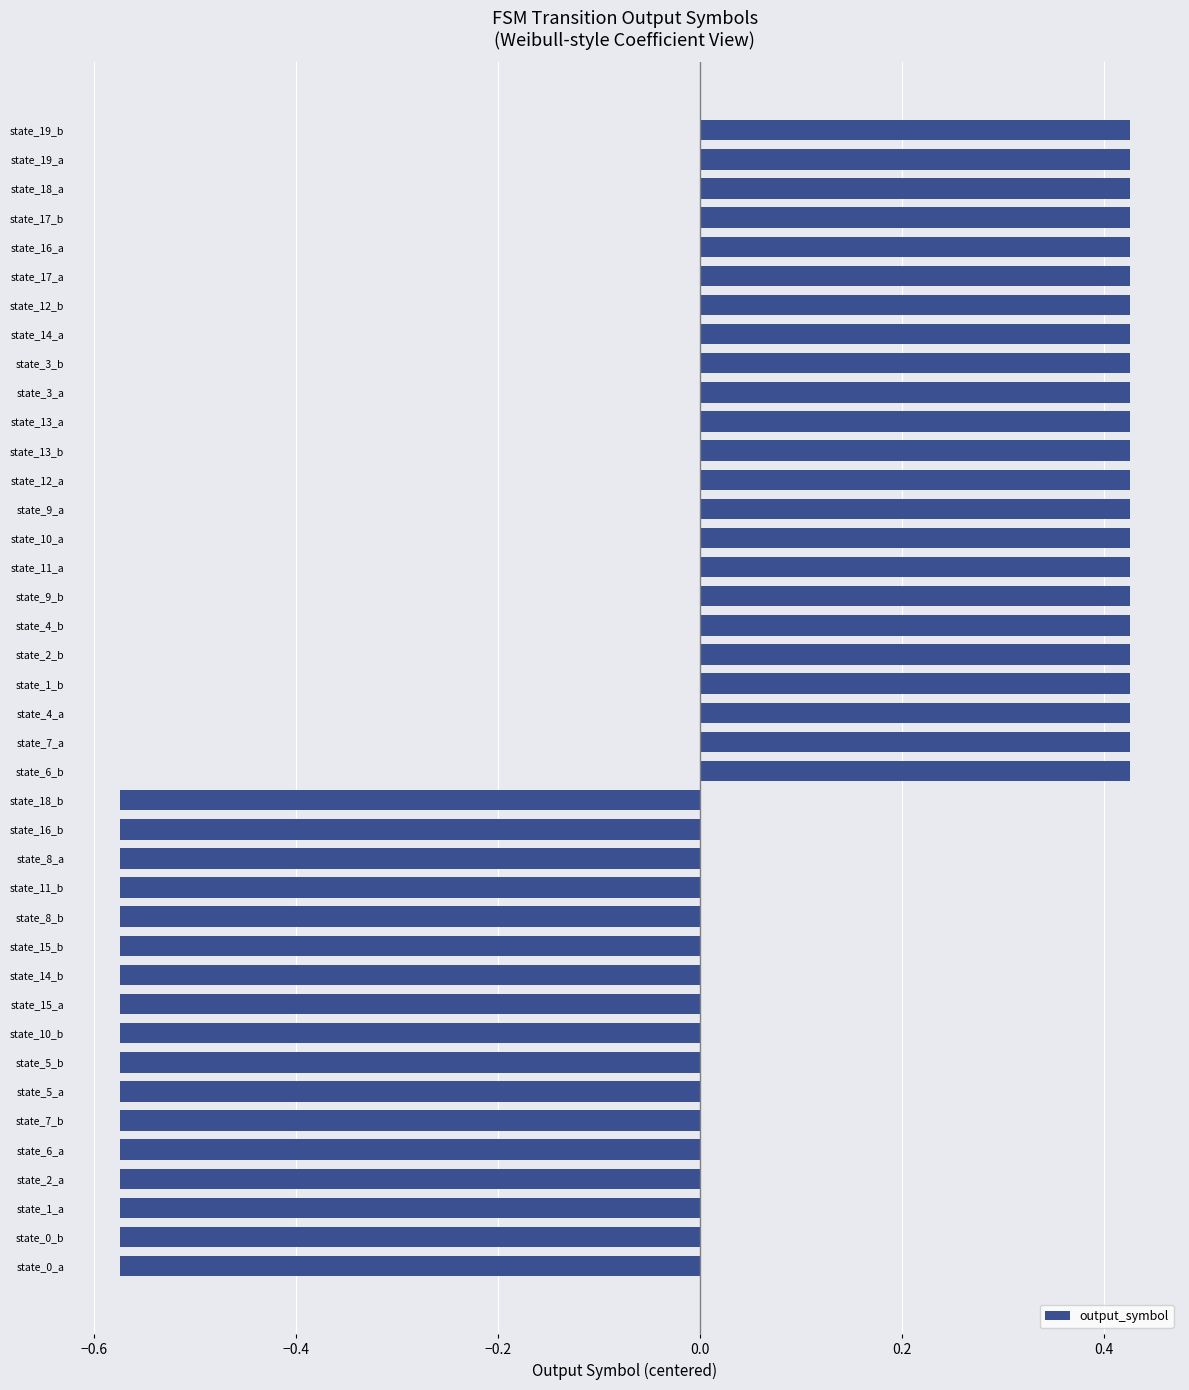

What is the difference between the maximum and second lowest values?

1.0